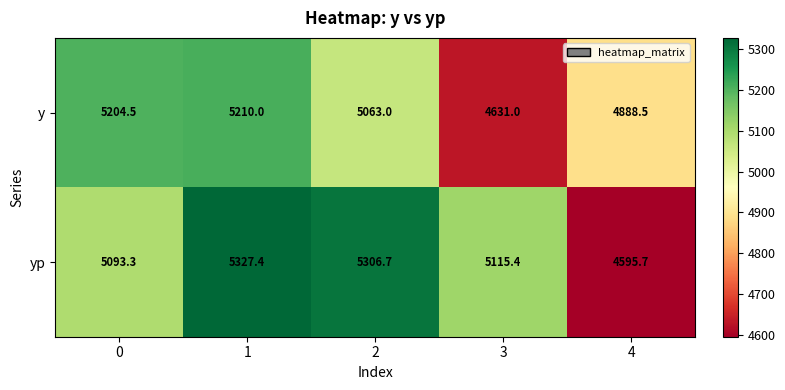

What is the difference between the highest and lowest values at 4?

292.8